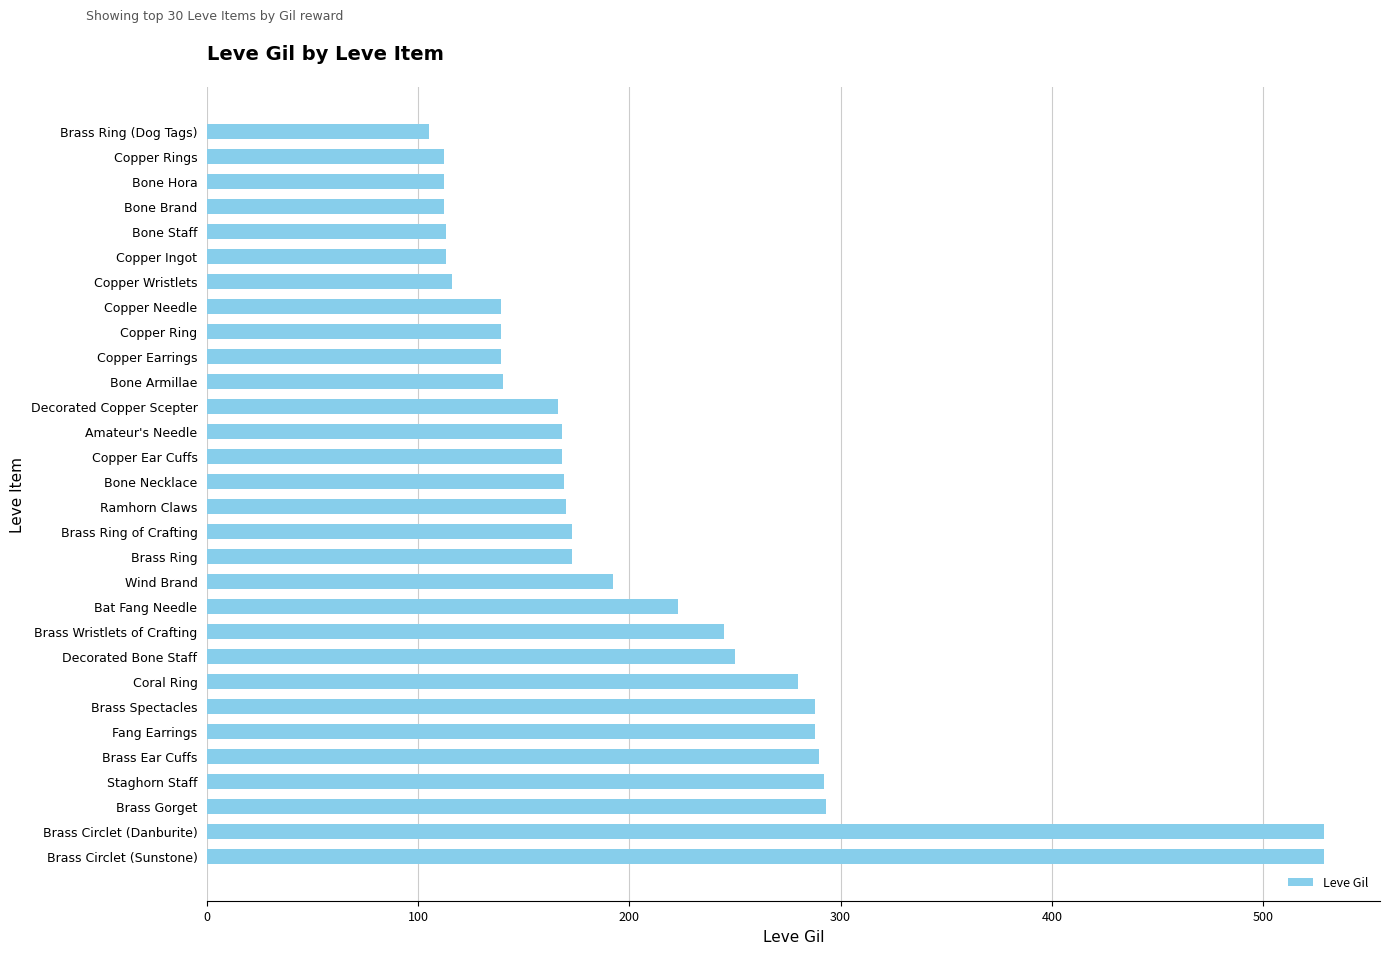

Which has a higher value, Coral Ring or Brass Ring of Crafting?

Coral Ring